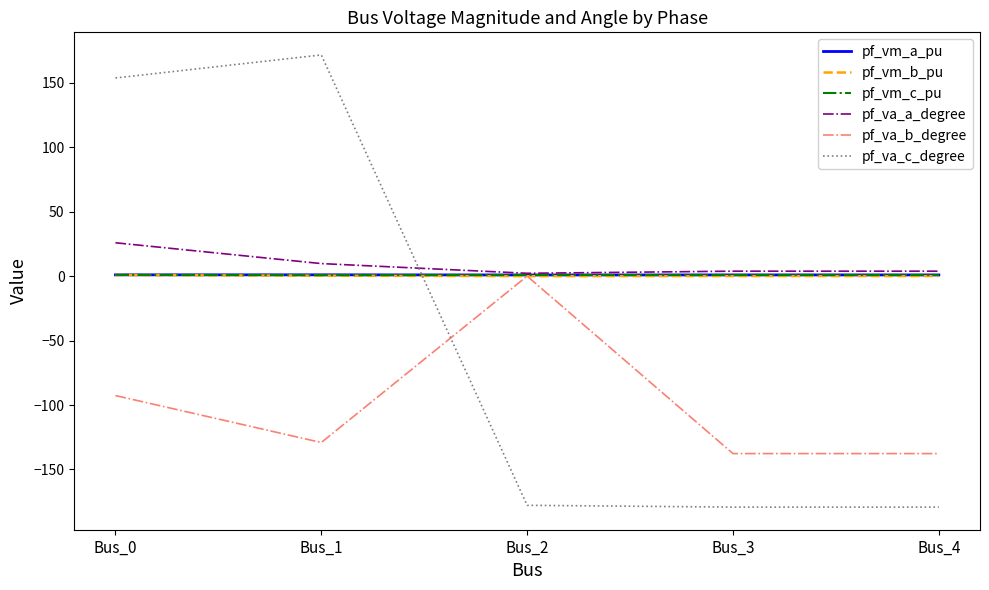

What is the lowest value of the pf_va_a_degree series?

2.2